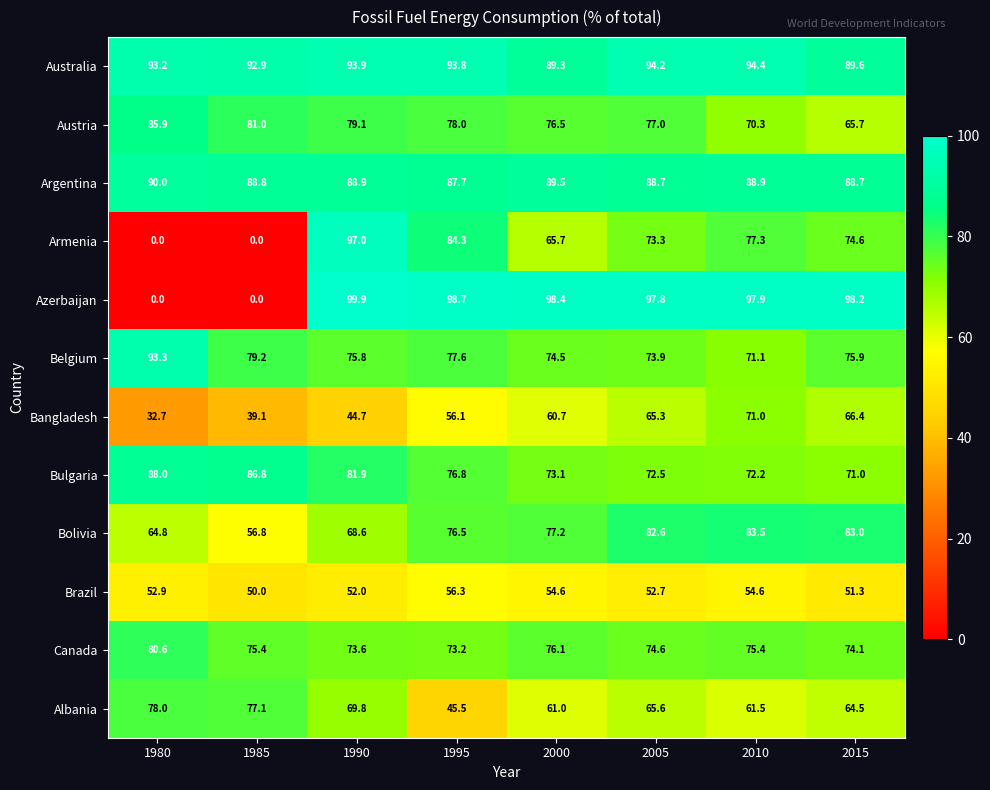

Is it true that Azerbaijan equals 59.6 at 1980?

False